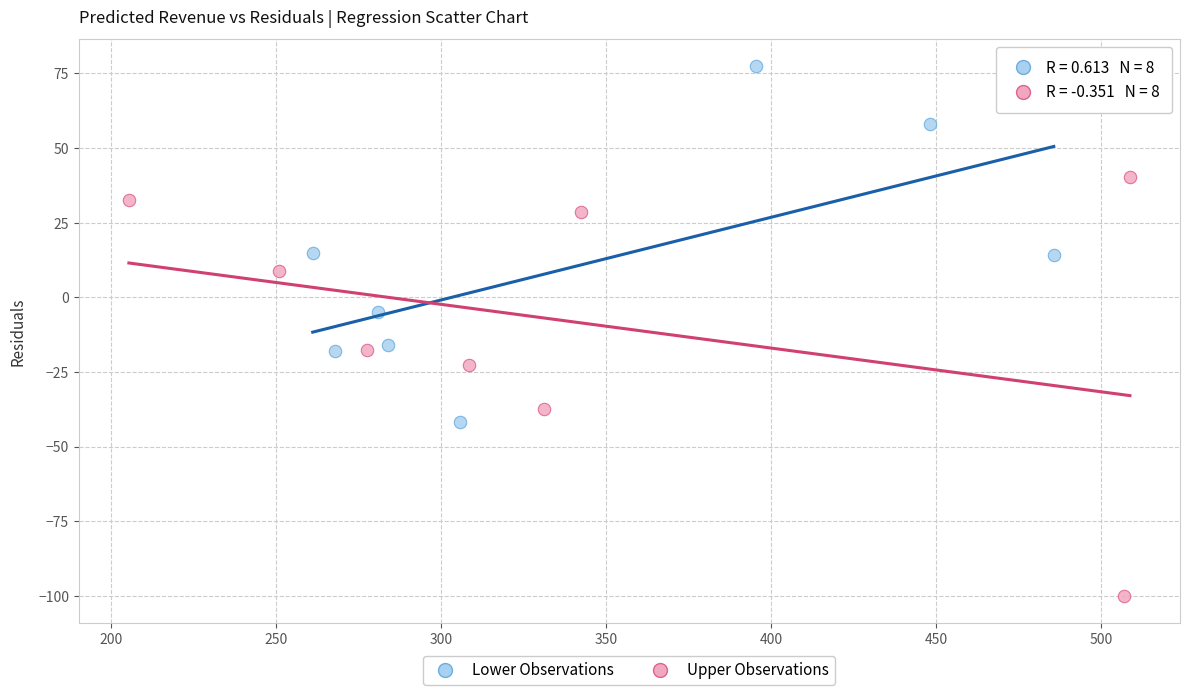

Which series reaches the minimum Y coordinate?

Upper Observations